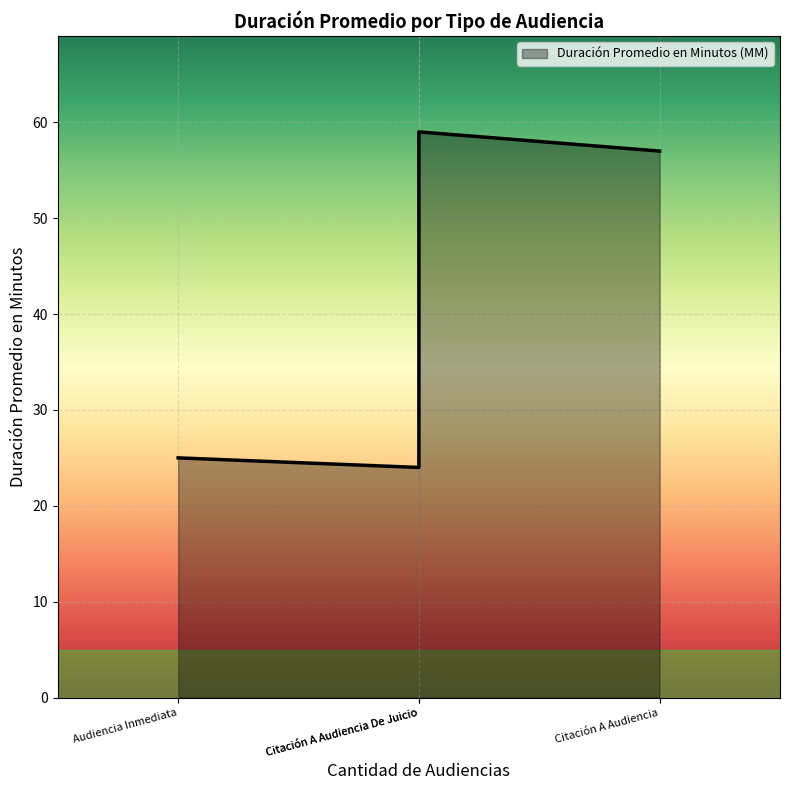

Where does the data first go above 57?

Citación A Audiencia De Juicio